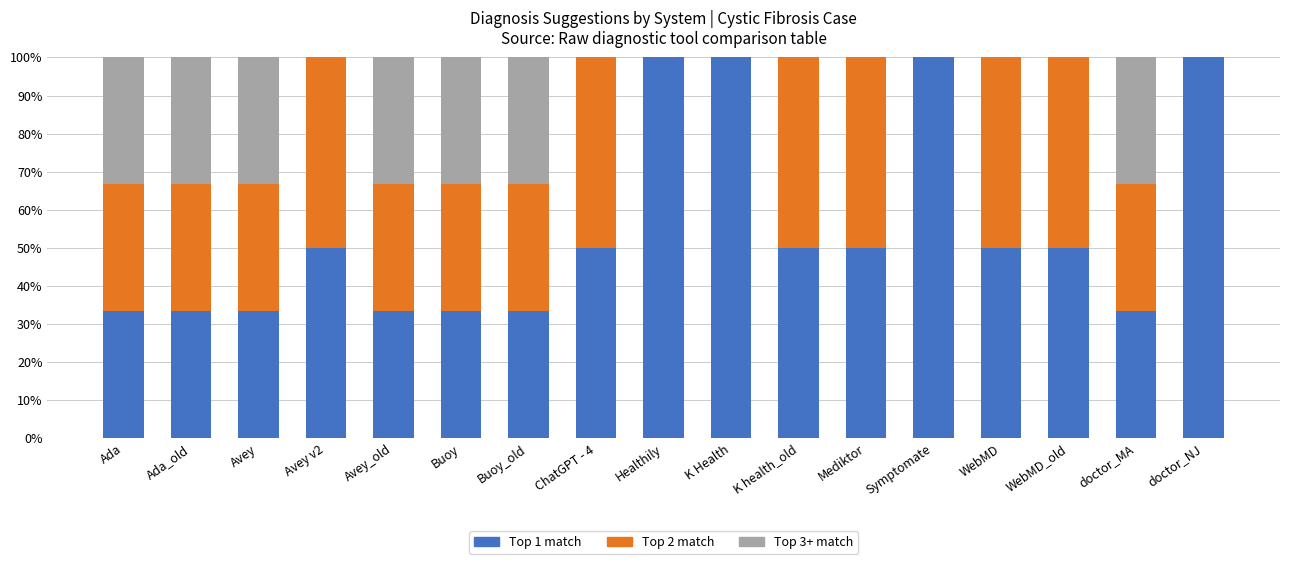

The Top 1 match series shows 61.3 at doctor_NJ. True or false?

False